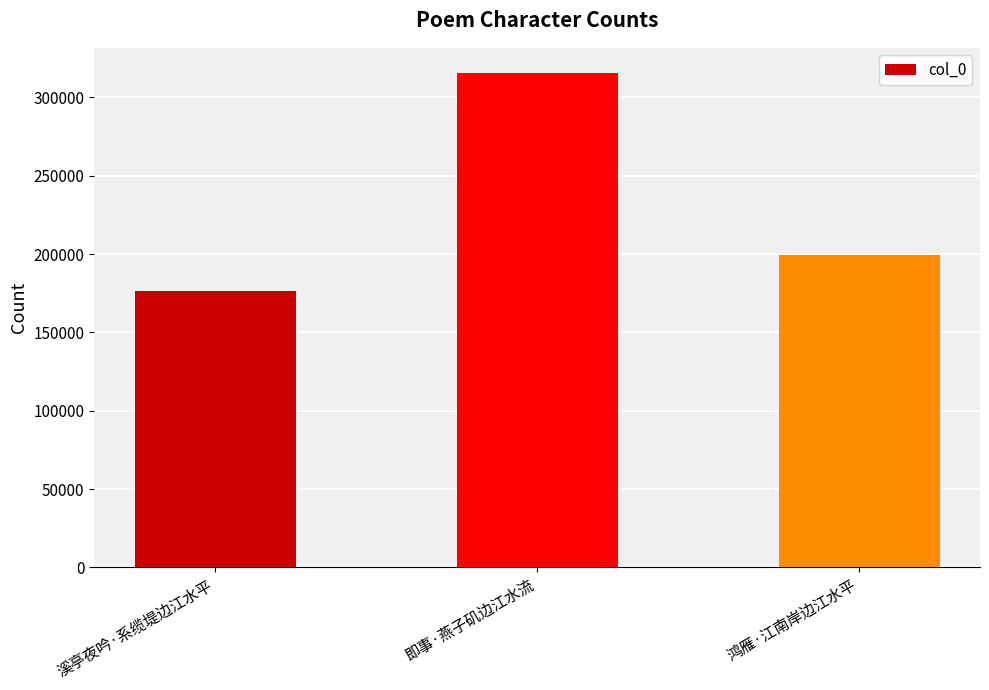

What is the greatest value displayed?

315807